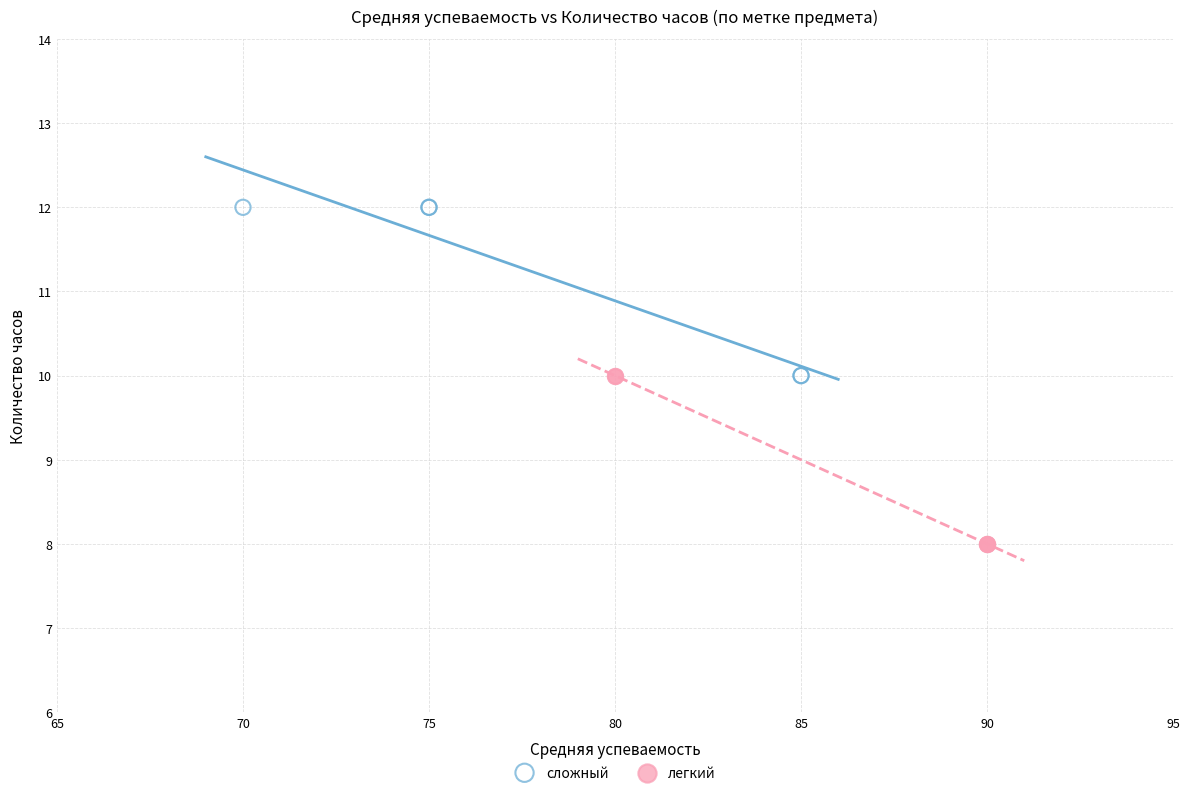

Which series contains the highest Y value?

сложный